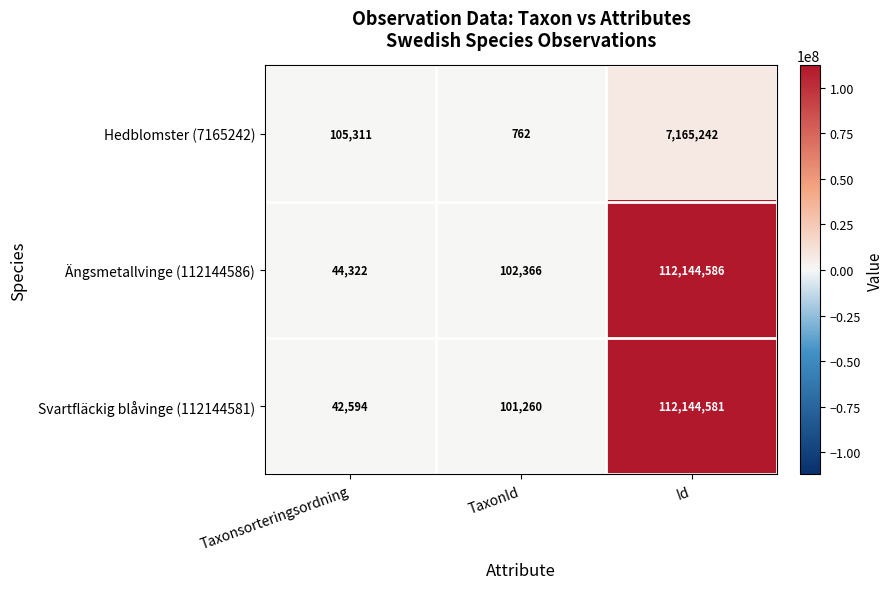

At which label is Hedblomster (7165242) closest to 3583002?

Taxonsorteringsordning